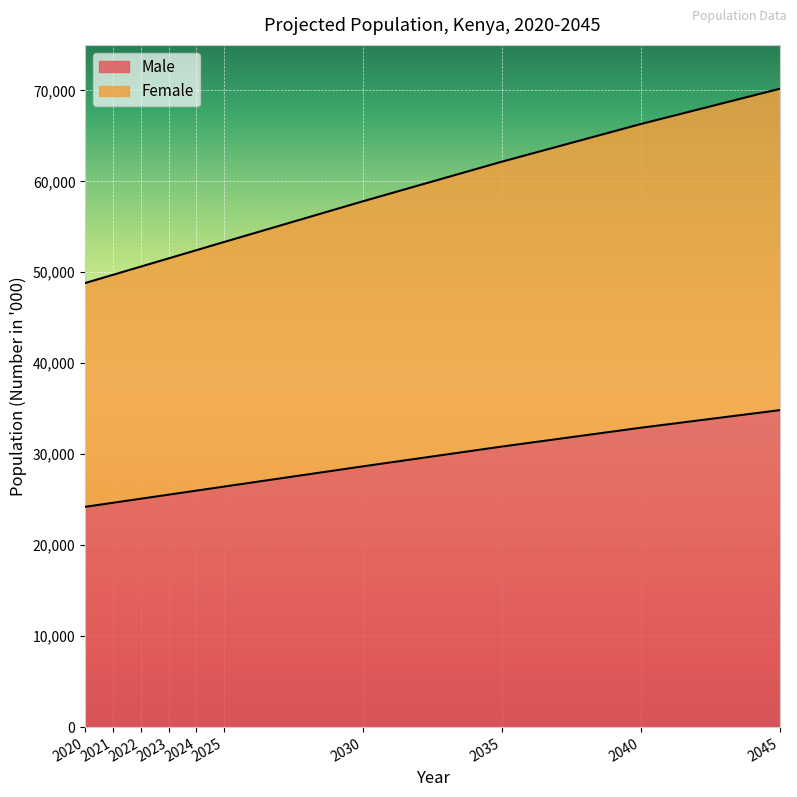

At which label does Female reach its minimum?

2020